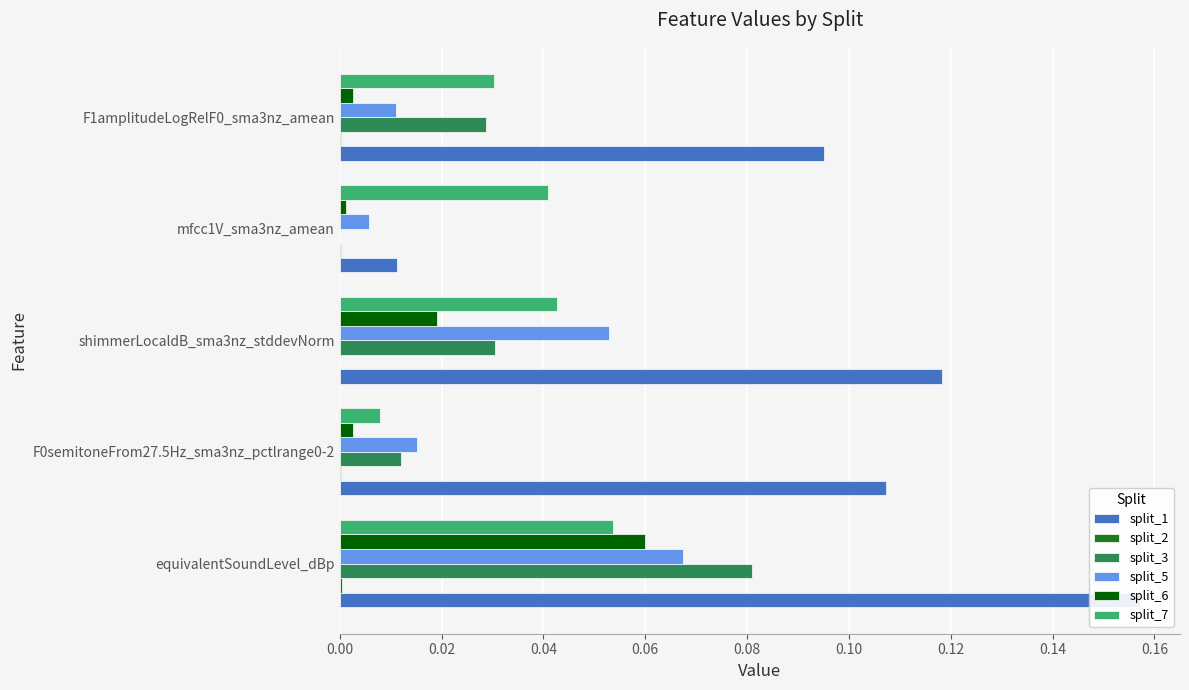

Does the chart contain any negative values?

No